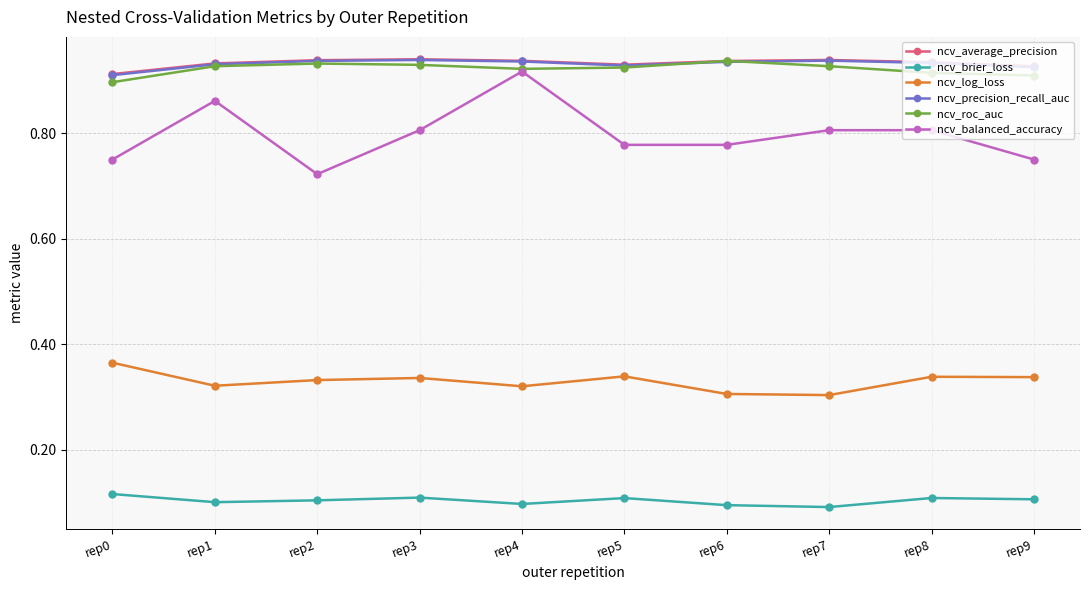

Which series has the largest range (max minus min)?

ncv_balanced_accuracy